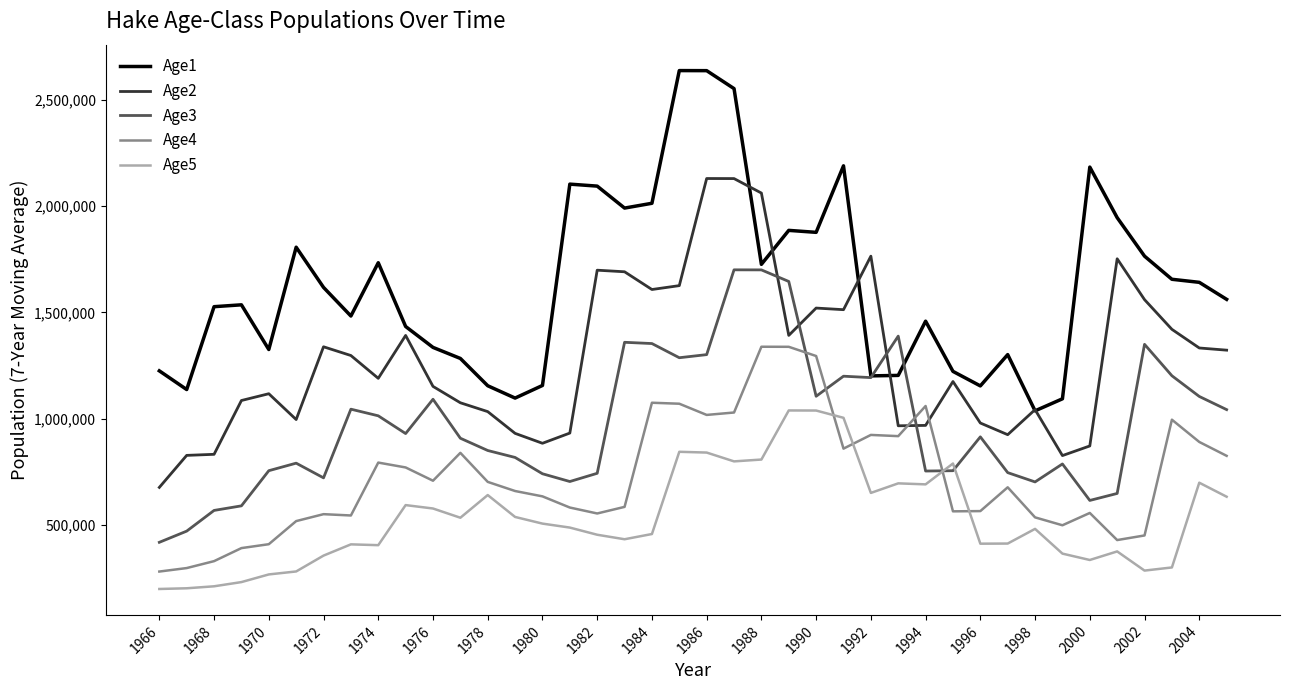

What is the highest value of the Age1 series?

2636582.3